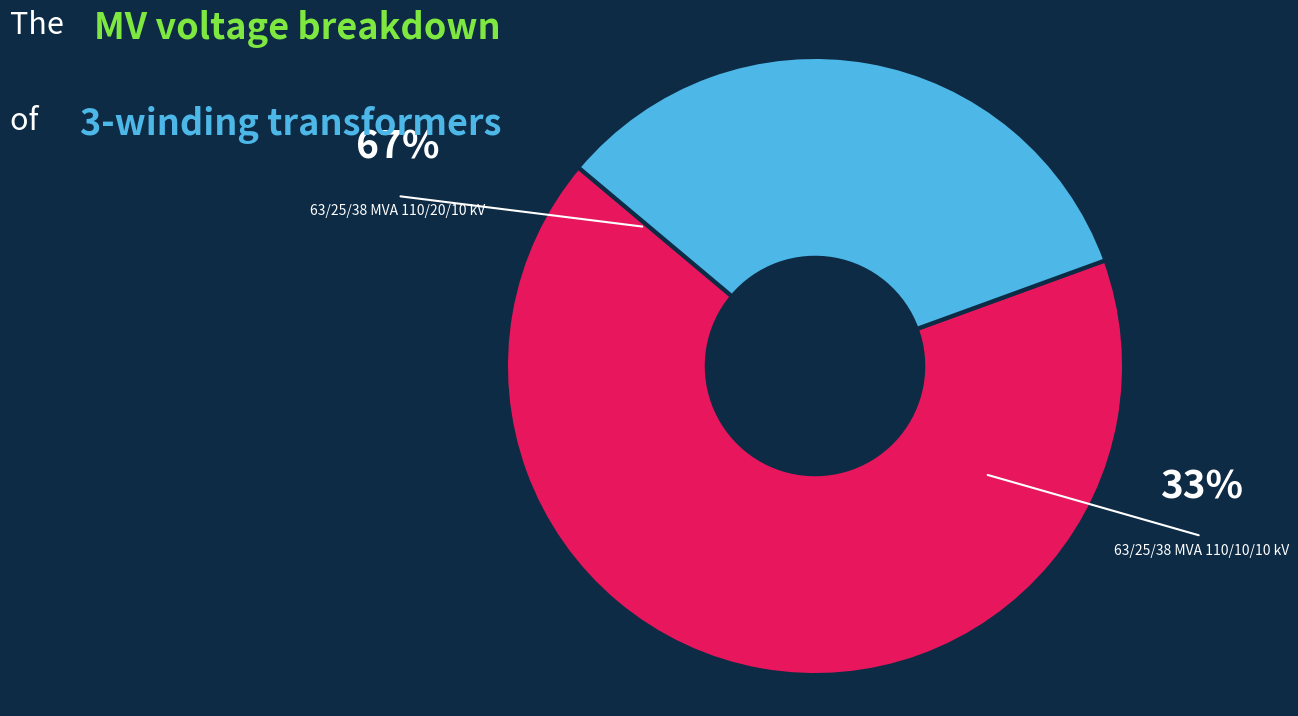

What is the largest slice in the pie chart?

63/25/38 MVA 110/20/10 kV